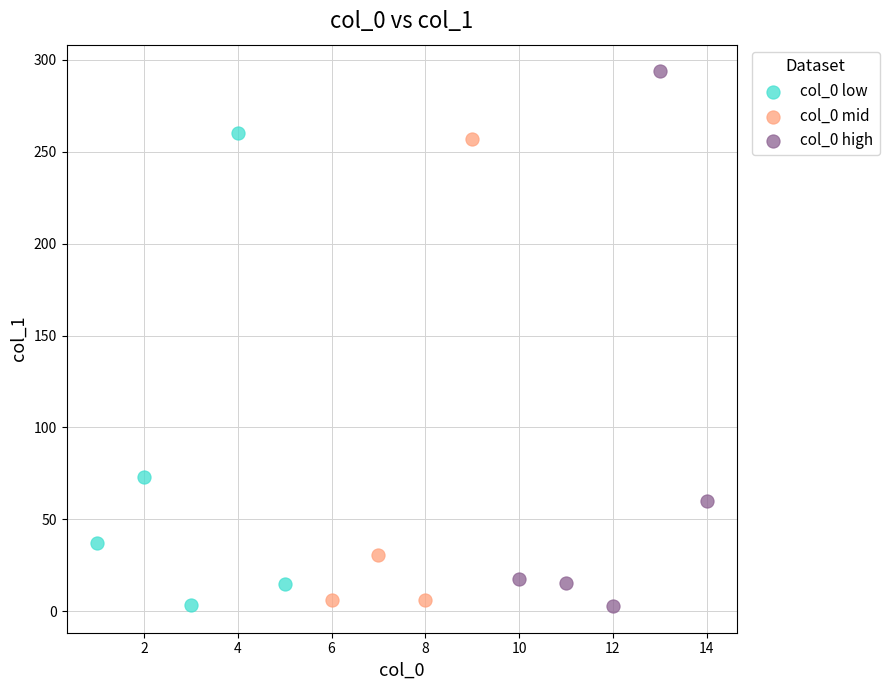

Which series has the largest Y range (max minus min)?

col_0 high